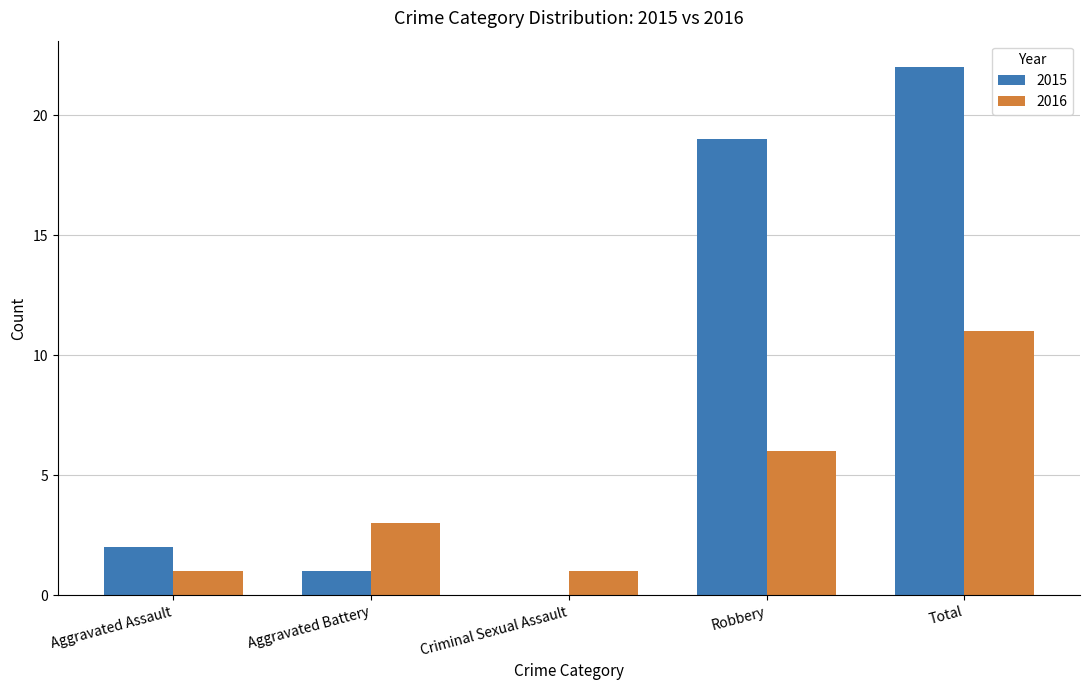

True or false: 2016 has a value of 3 at Aggravated Battery.

True